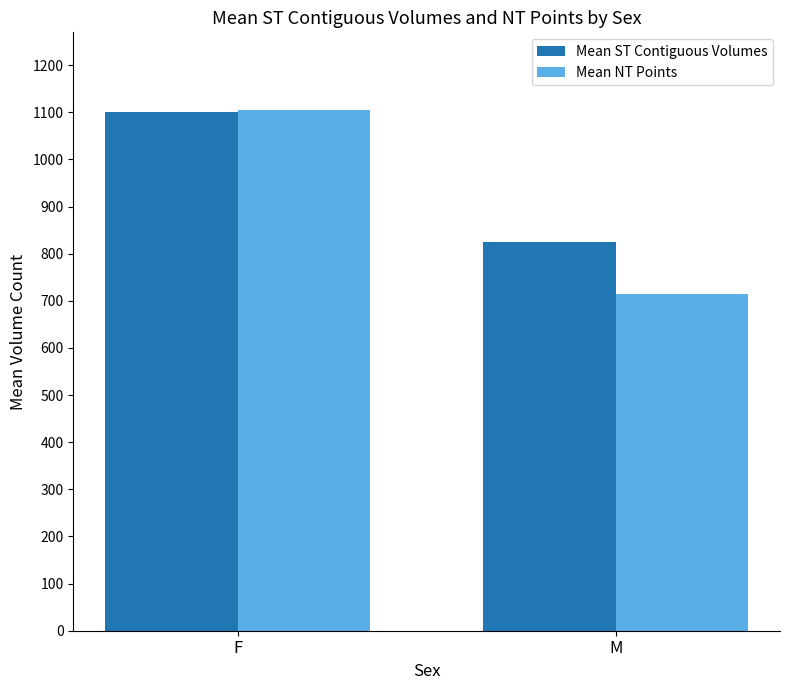

What are all the series names shown in the legend?

Mean ST Contiguous Volumes, Mean NT Points